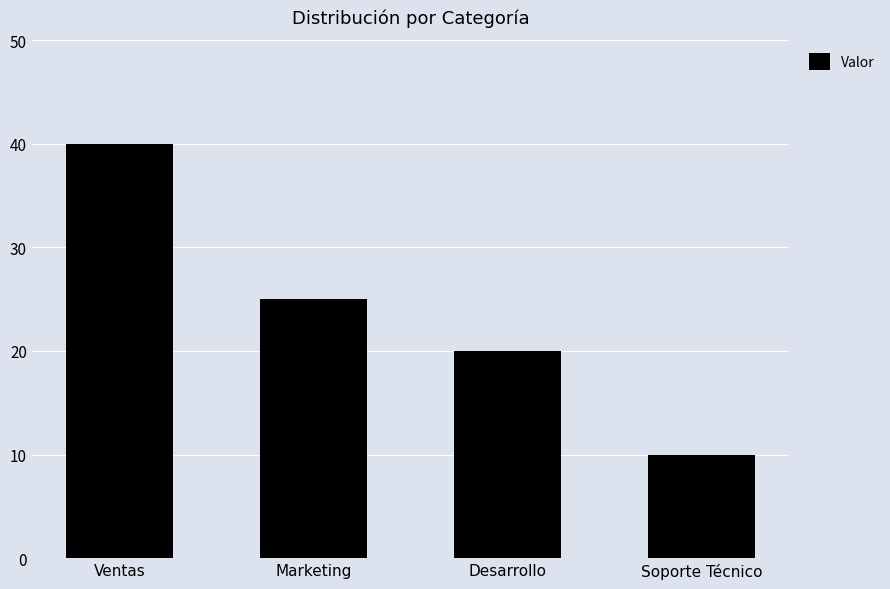

The value at Marketing is 35. True or false?

False